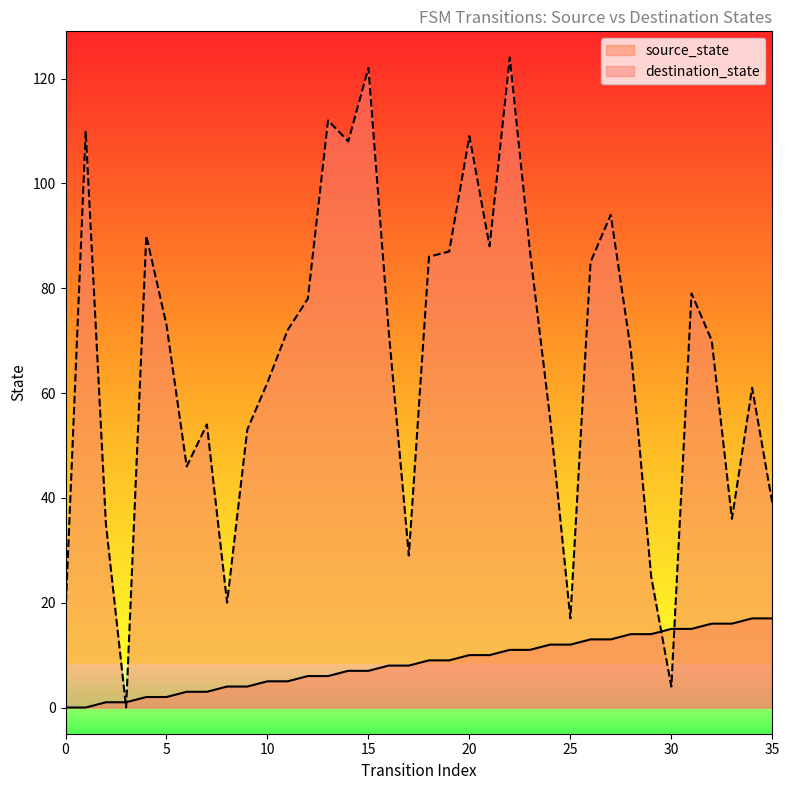

At which category does the chart reach its peak across all series?

22